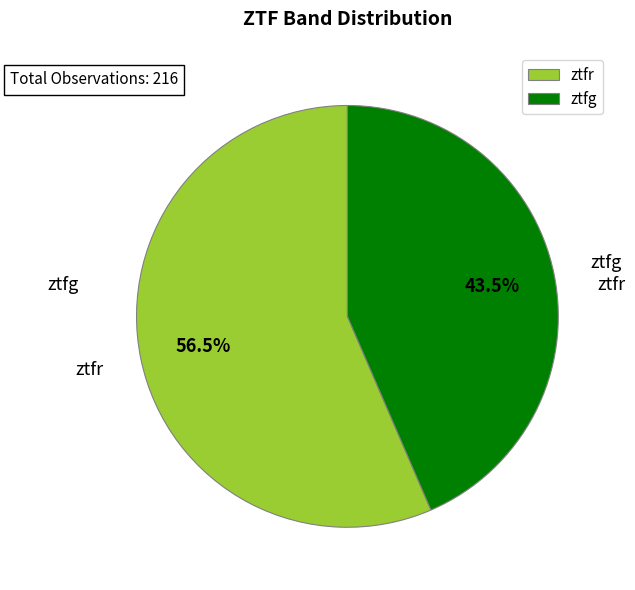

To the nearest percent, what is the average slice percentage?

50%